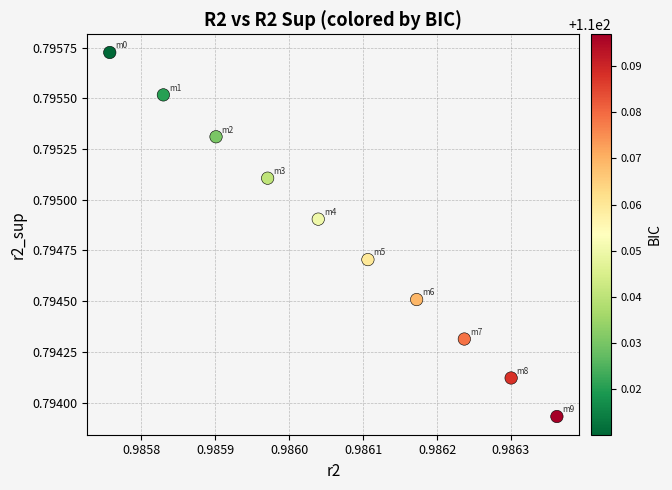

What is the average X value?

1.0